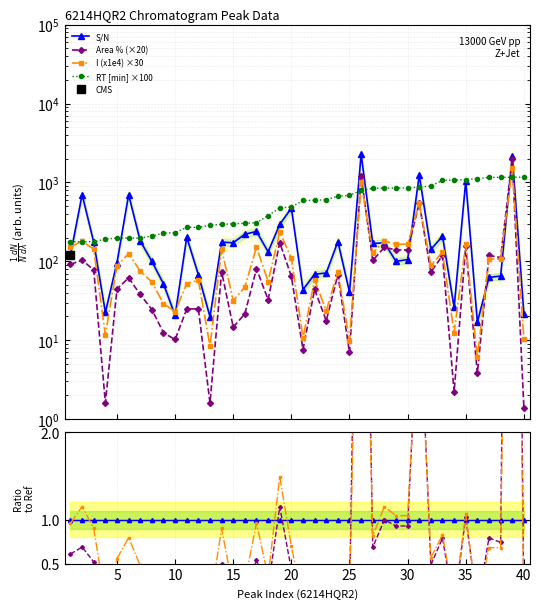

How many data points in S/N are less than 141?

20